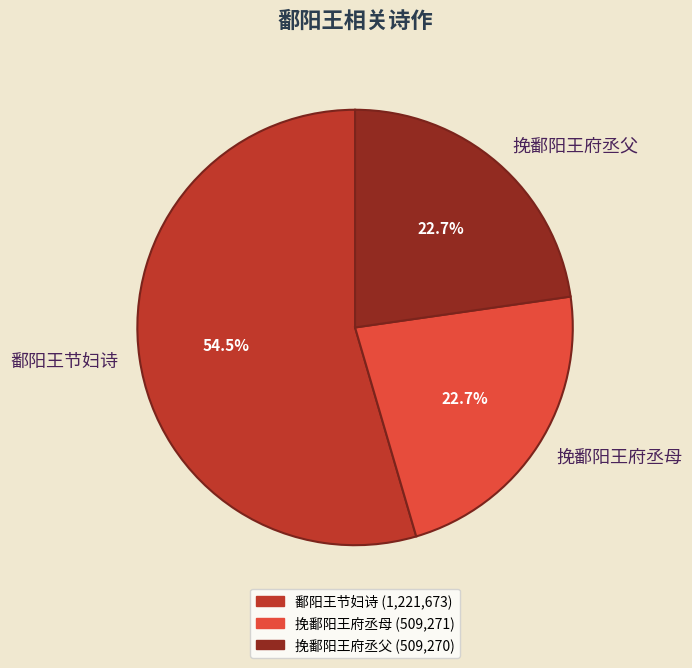

Do 挽鄱阳王府丞母 and 鄱阳王节妇诗 together represent more than half of the pie?

Yes